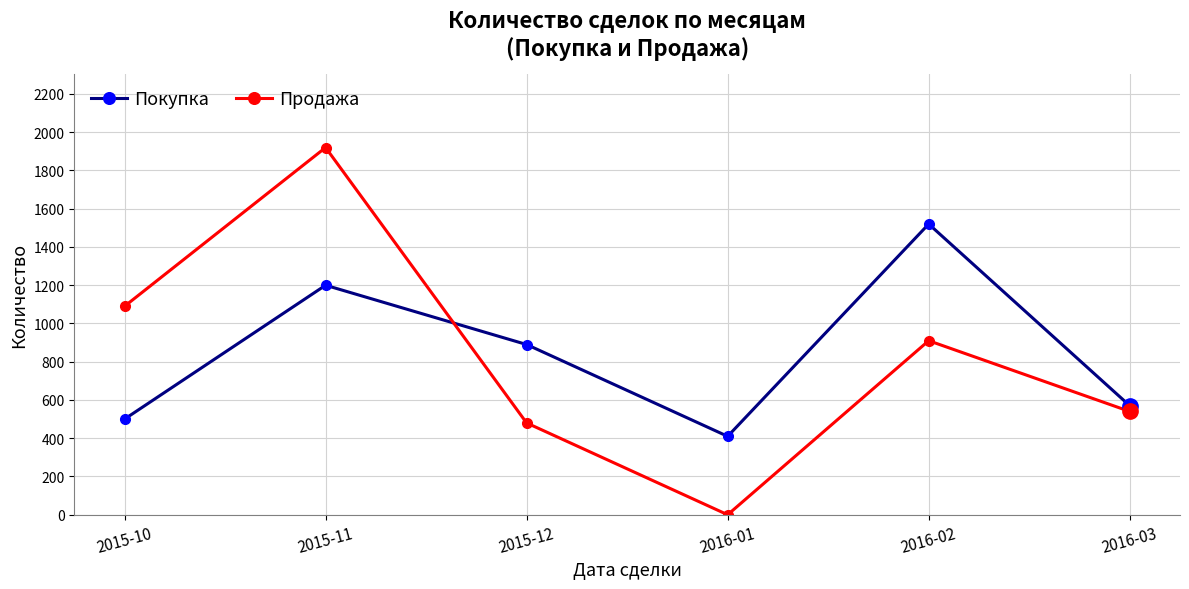

True or false: Покупка and Продажа cross at least once.

True